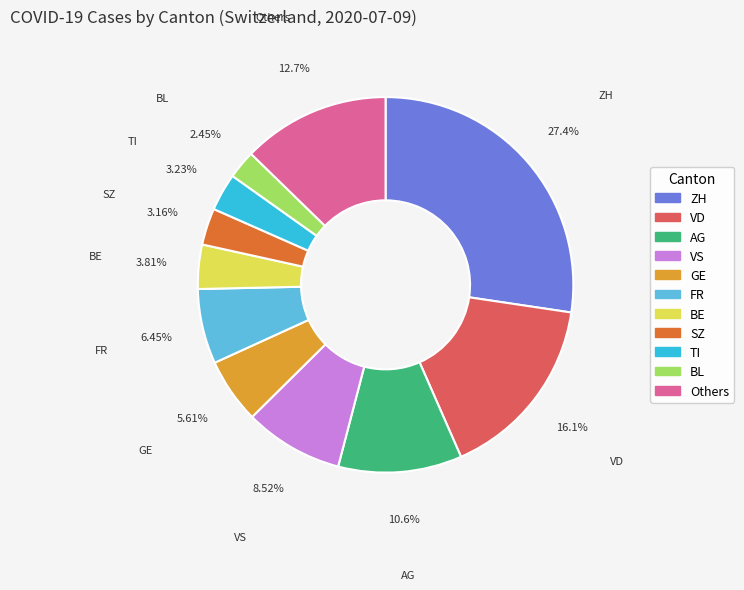

To the nearest percent, what is the combined percentage of AG and GE?

16%